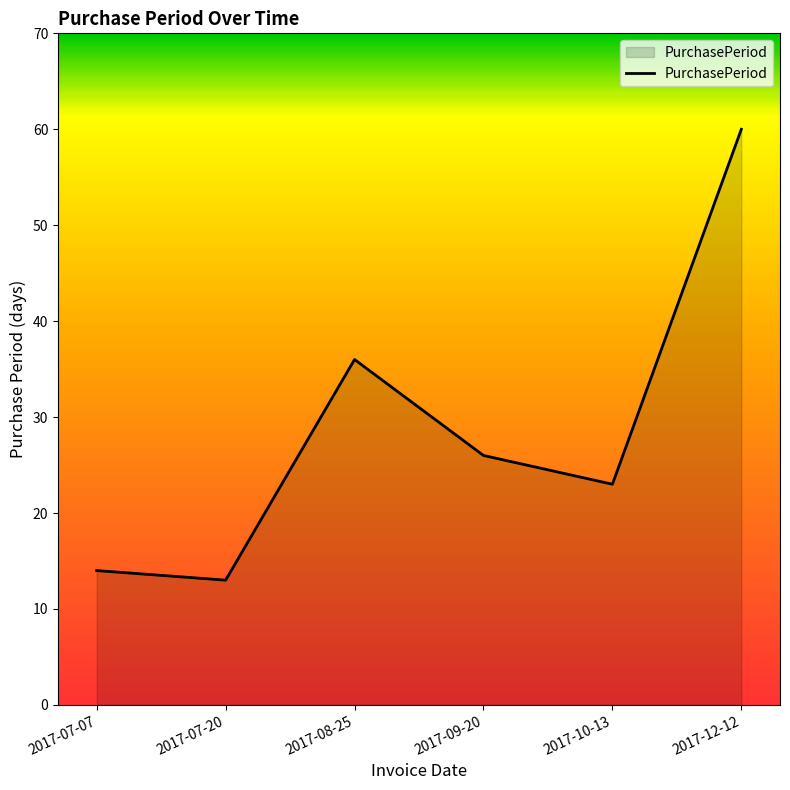

Is it true that the value at 2017-09-20 is 26?

True